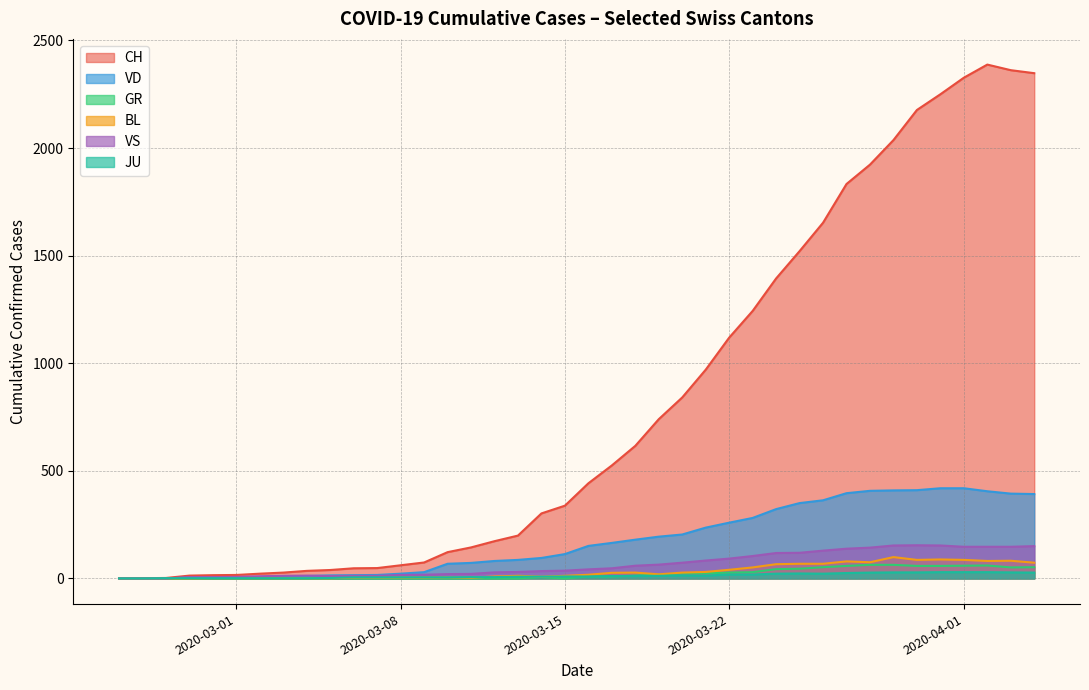

True or false: BL and VS cross at least once.

False